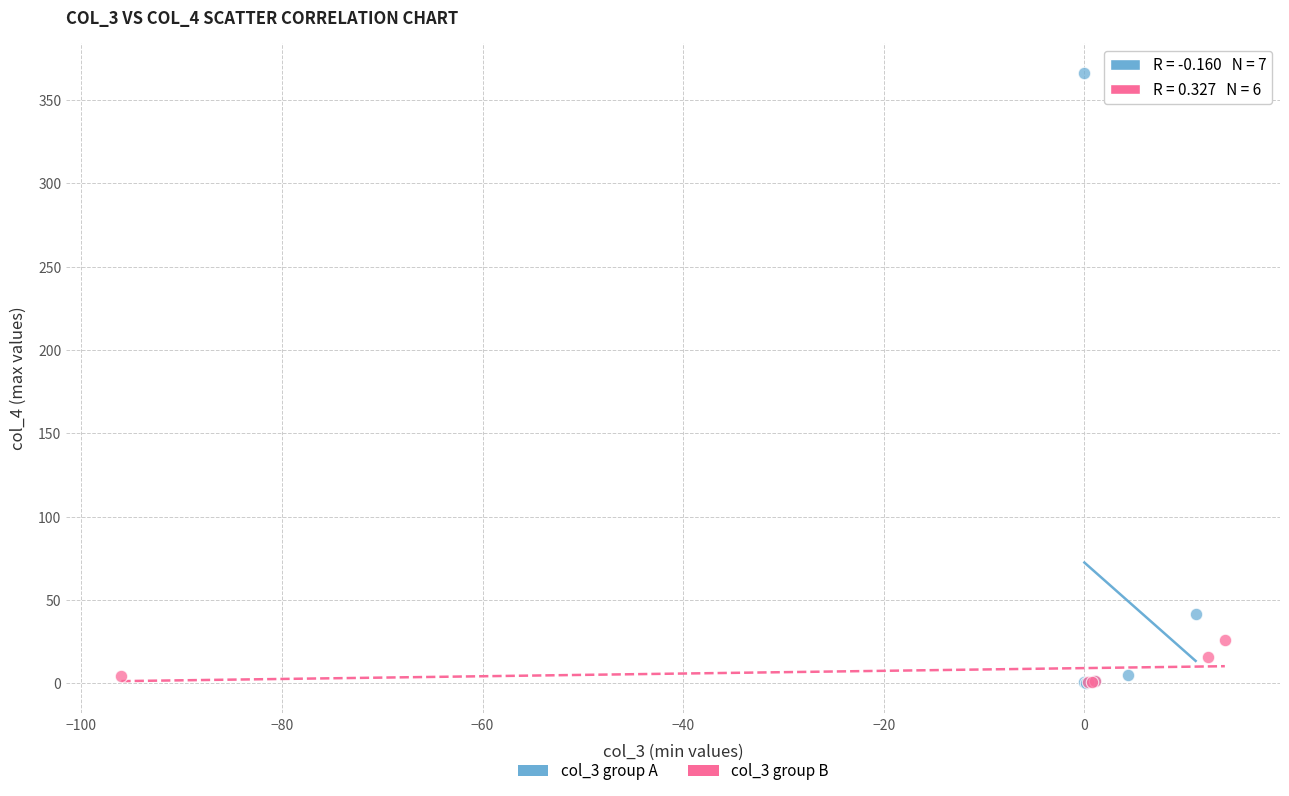

Which series has the widest spread of Y values?

col_3 group A